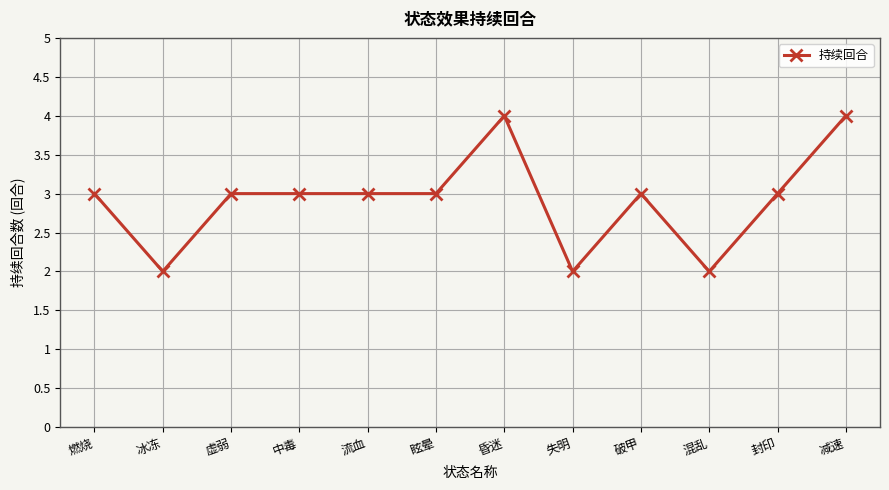

Reading left to right, what are all the values shown in this chart?

燃烧=3	冰冻=2	虚弱=3	中毒=3	流血=3	眩晕=3	昏迷=4	失明=2	破甲=3	混乱=2	封印=3	减速=4